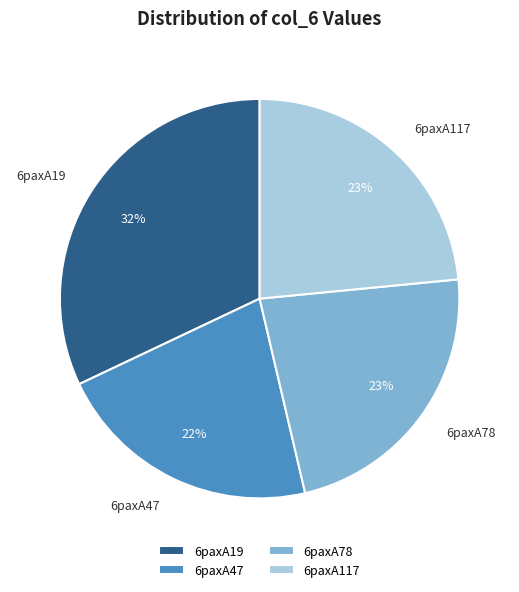

Combined, do 6paxA19 and 6paxA78 account for over 50%?

Yes